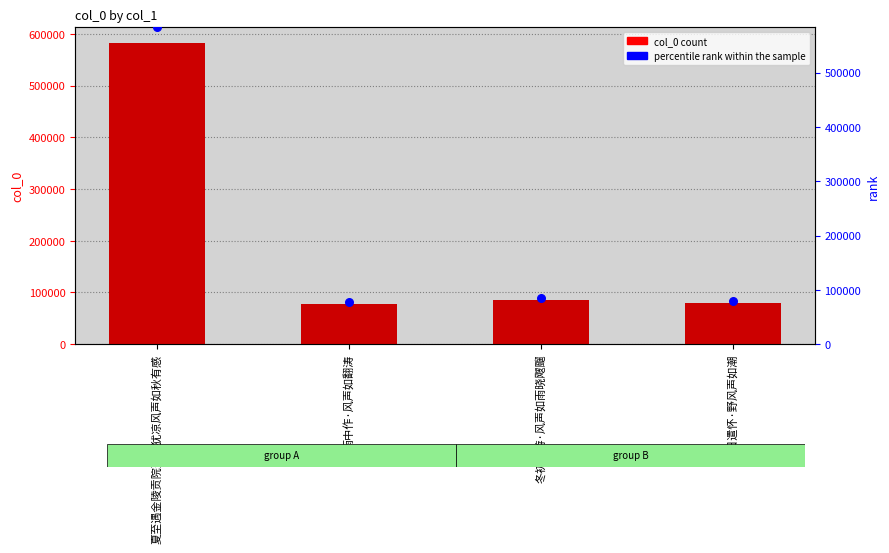

Which series reaches the maximum Y coordinate?

col_0